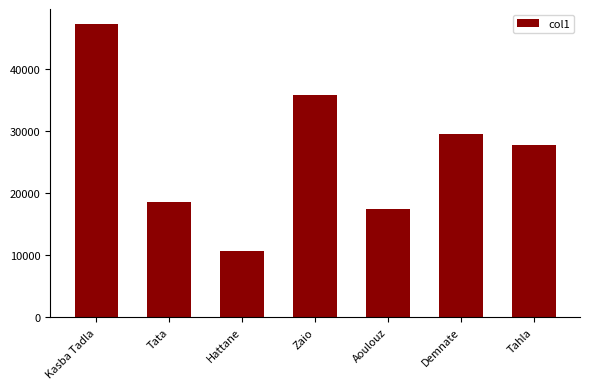

Rank the categories by value from lowest to highest.

Hattane, Aoulouz, Tata, Tahla, Demnate, Zaio, Kasba Tadla